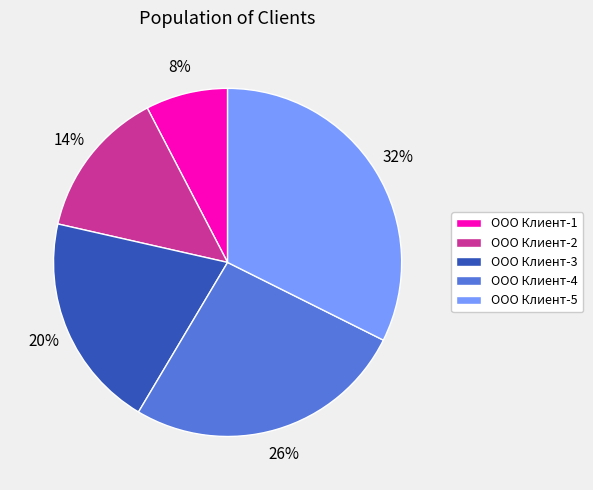

To the nearest percent, what is the combined percentage of ООО Клиент-5 and ООО Клиент-3?

52%